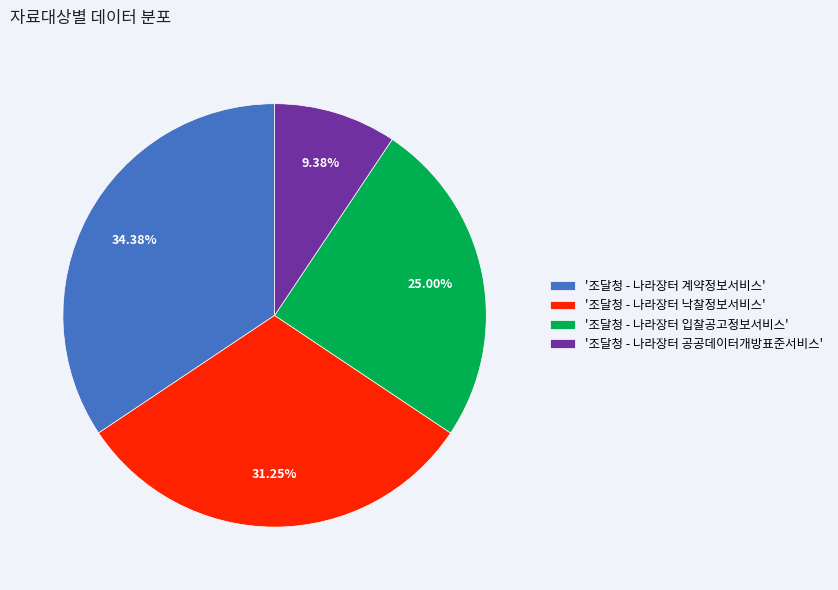

What is the ratio of the value at '조달청 - 나라장터 입찰공고정보서비스' to the value at '조달청 - 나라장터 공공데이터개방표준서비스'?

2.7